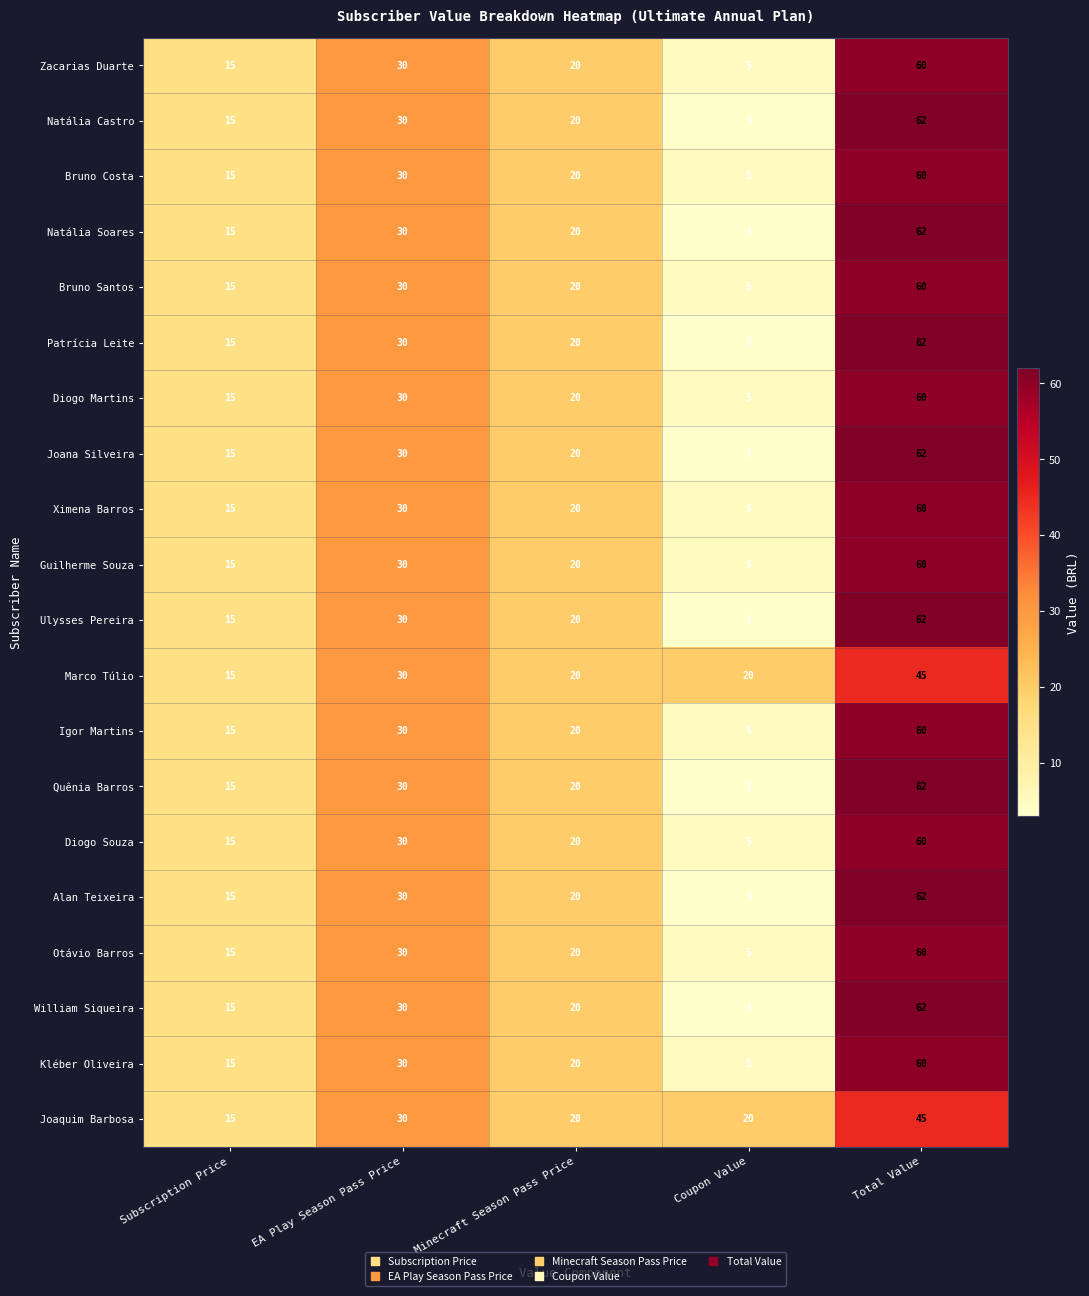

What is the total value across all series at Subscription Price?

300